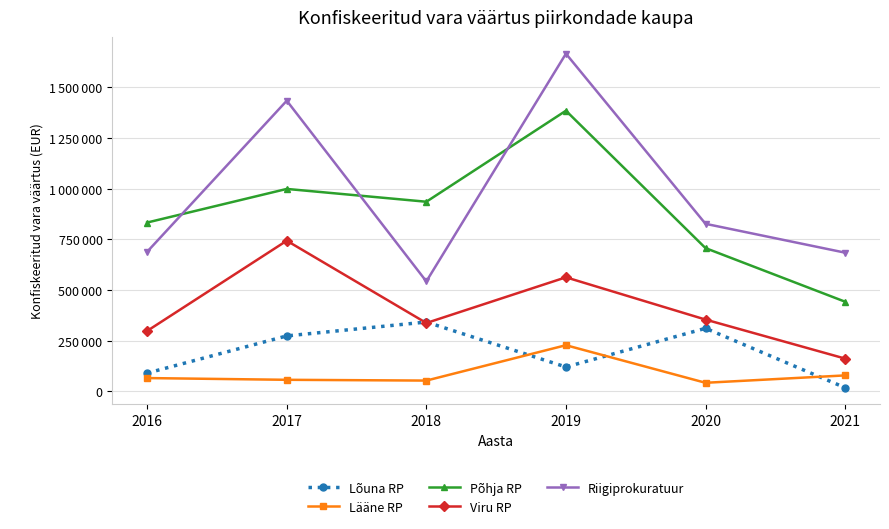

At 2018, list the series in order from smallest to largest.

Lääne RP, Viru RP, Lõuna RP, Riigiprokuratuur, Põhja RP